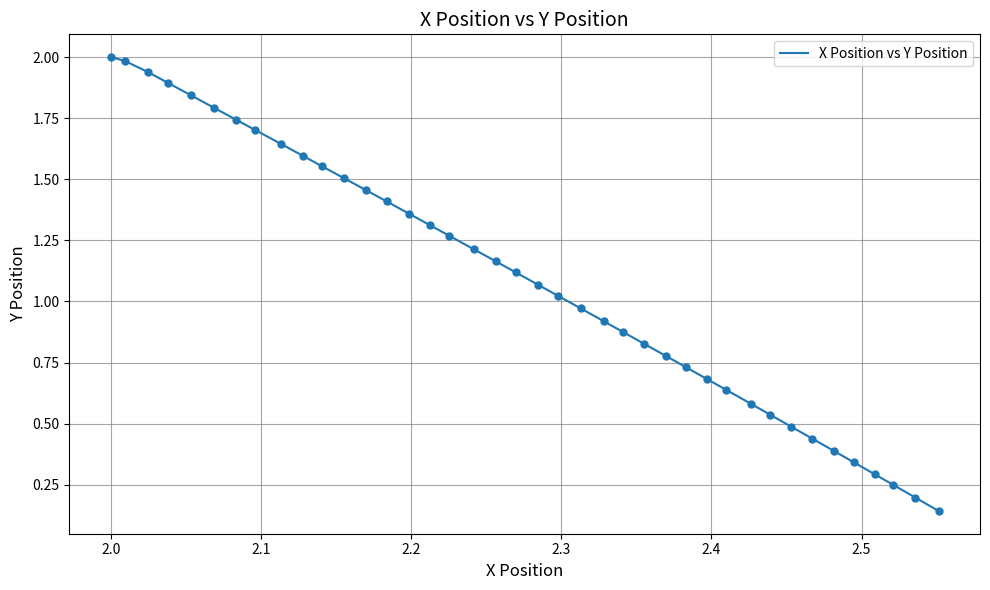

Is this an area chart (filled region under the line)?

No